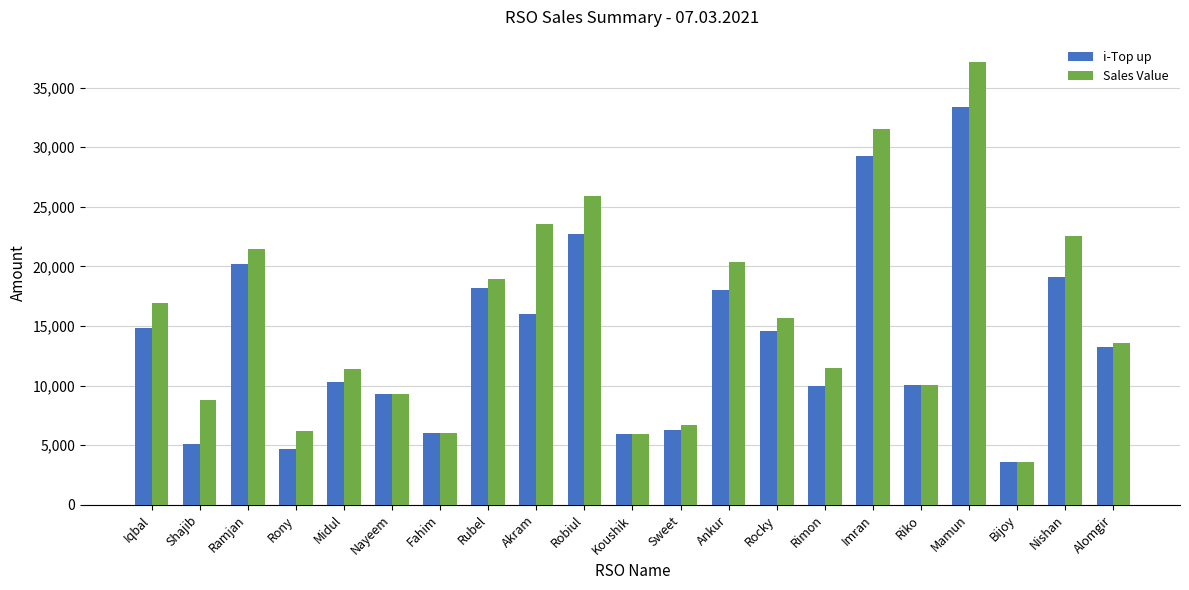

What position from the left is Iqbal?

1